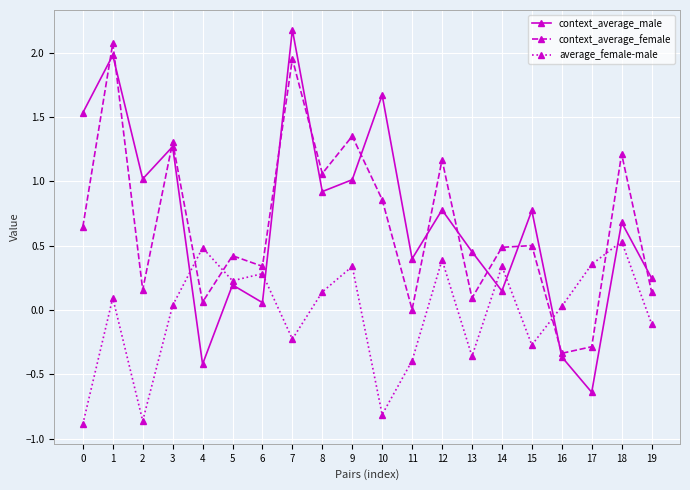

At which category does average_female-male reach its first local valley?

2